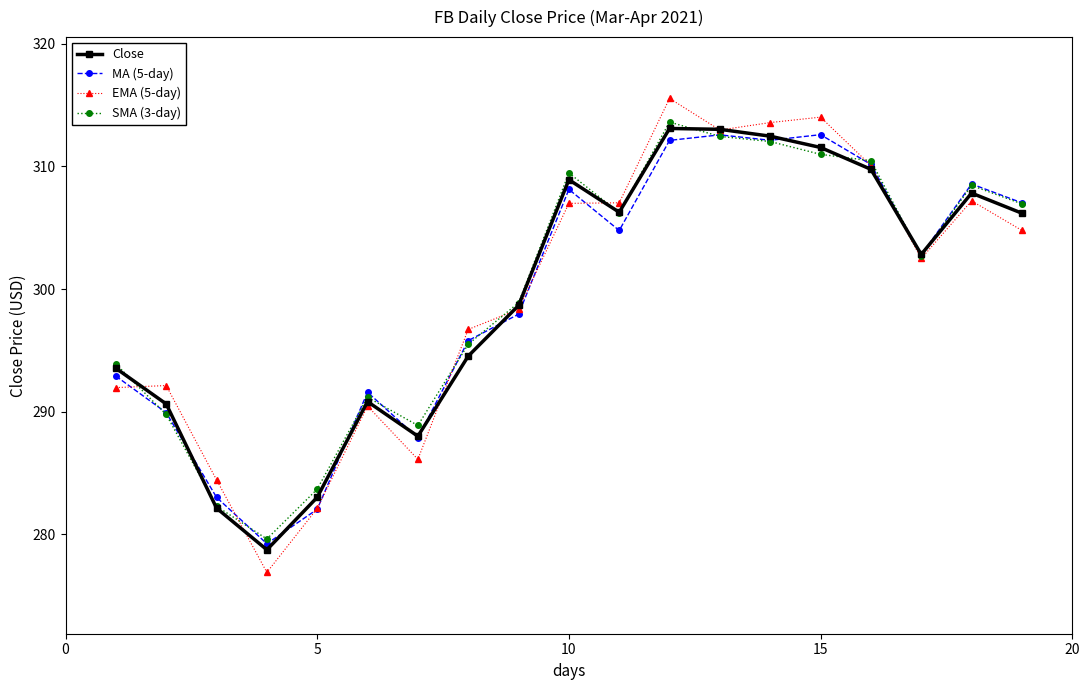

What are all the series names shown in the legend?

Close, MA (5-day), EMA (5-day), SMA (3-day)